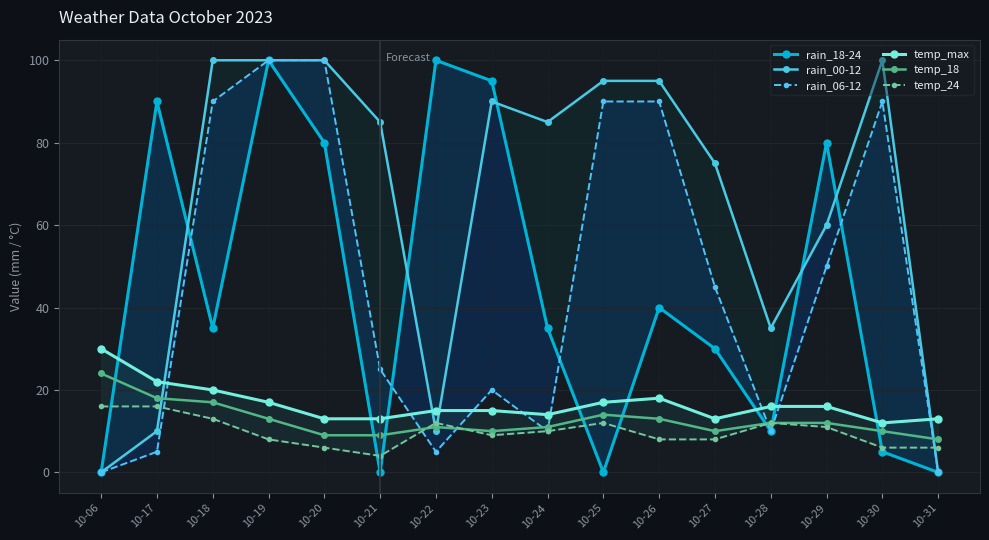

Reading left to right, transcribe all the data shown in this chart.

rain_18-24: 10-06=0	10-17=90	10-18=35	10-19=100	10-20=80	10-21=0	10-22=100	10-23=95	10-24=35	10-25=0	10-26=40	10-27=30	10-28=10	10-29=80	10-30=5	10-31=0
rain_00-12: 10-06=0	10-17=10	10-18=100	10-19=100	10-20=100	10-21=85	10-22=10	10-23=90	10-24=85	10-25=95	10-26=95	10-27=75	10-28=35	10-29=60	10-30=100	10-31=0
rain_06-12: 10-06=0	10-17=5	10-18=90	10-19=100	10-20=100	10-21=25	10-22=5	10-23=20	10-24=10	10-25=90	10-26=90	10-27=45	10-28=10	10-29=50	10-30=90	10-31=0
temp_max: 10-06=30	10-17=22	10-18=20	10-19=17	10-20=13	10-21=13	10-22=15	10-23=15	10-24=14	10-25=17	10-26=18	10-27=13	10-28=16	10-29=16	10-30=12	10-31=13
temp_18: 10-06=24	10-17=18	10-18=17	10-19=13	10-20=9	10-21=9	10-22=11	10-23=10	10-24=11	10-25=14	10-26=13	10-27=10	10-28=12	10-29=12	10-30=10	10-31=8
temp_24: 10-06=16	10-17=16	10-18=13	10-19=8	10-20=6	10-21=4	10-22=12	10-23=9	10-24=10	10-25=12	10-26=8	10-27=8	10-28=12	10-29=11	10-30=6	10-31=6